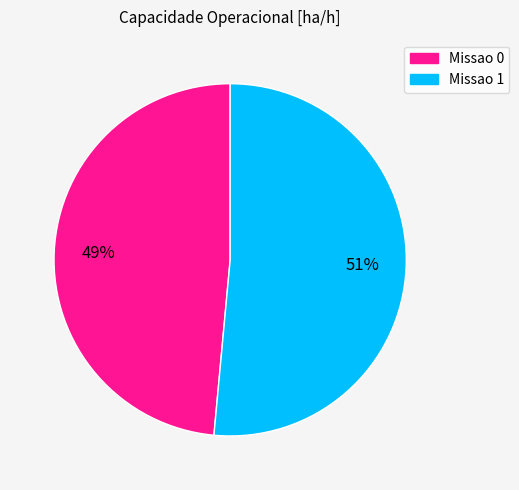

Is there any slice that represents more than half of the pie?

Yes